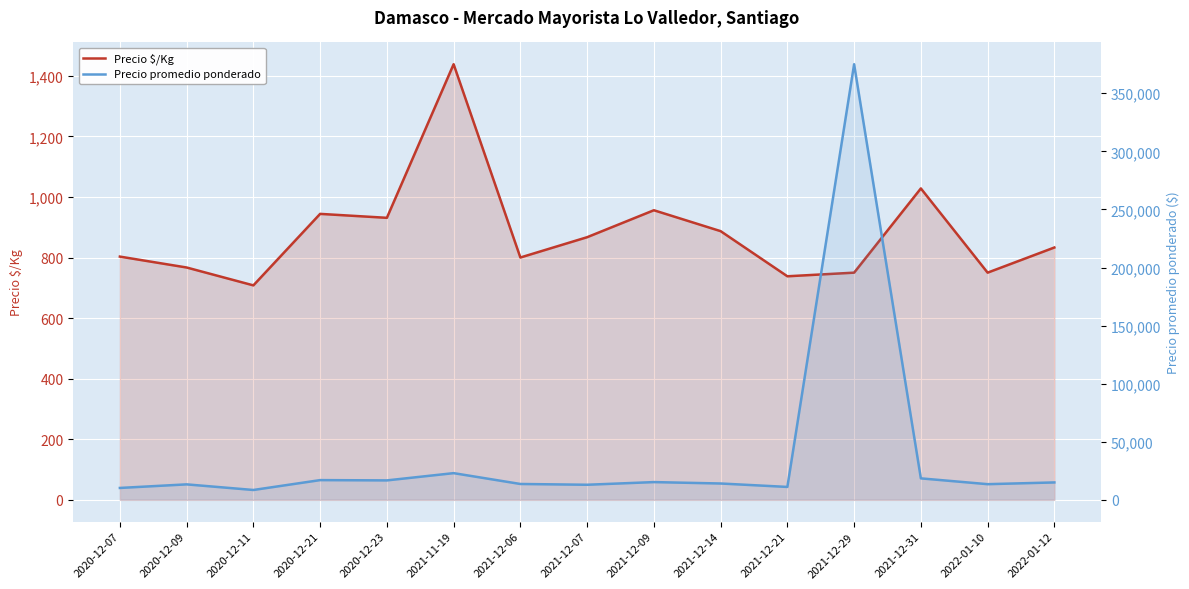

What is the value of the Precio $/Kg point at the 14th from the left?

750